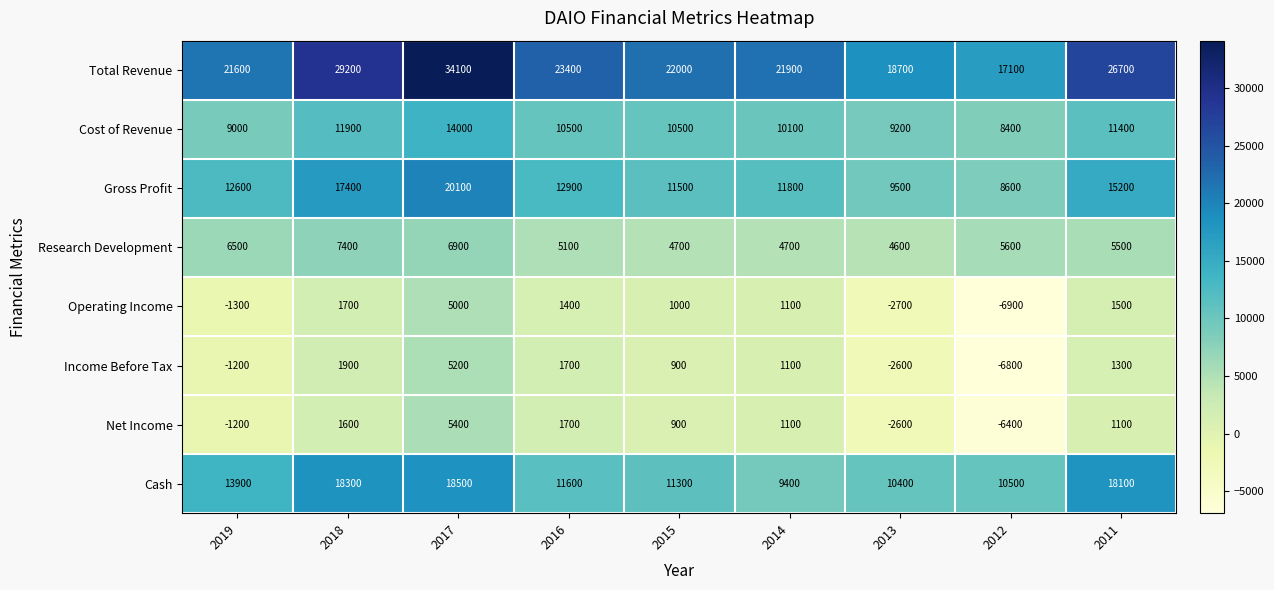

Which series has the largest total across all categories?

Total Revenue